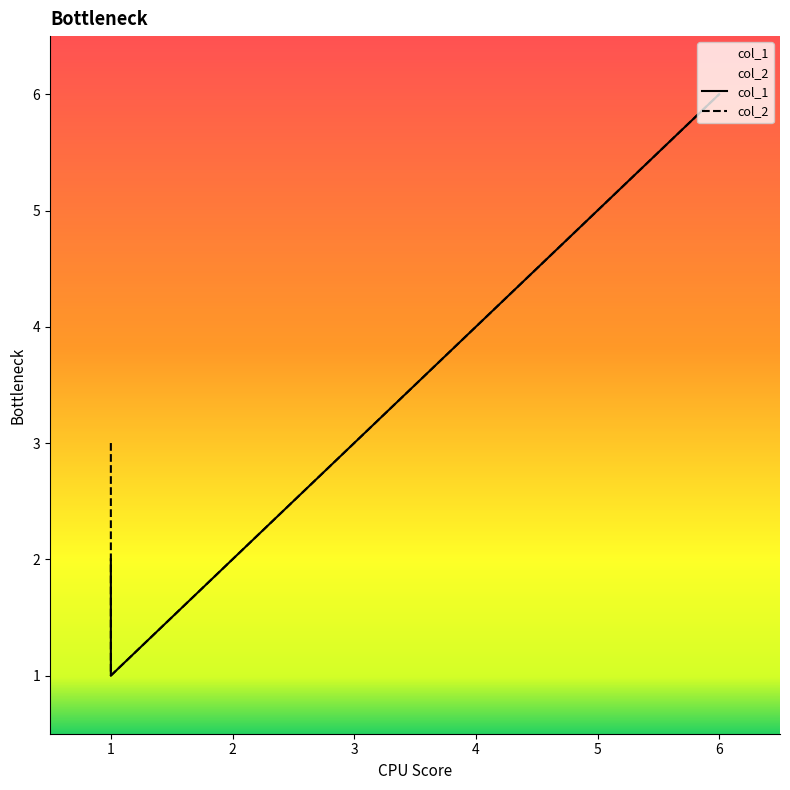

Reading right to left, transcribe all the data shown in this chart.

col_1: 6=6	5=5	4=4	3=3	2=2	1=1	1=2
col_2: 6=6	5=5	4=4	3=3	2=2	1=1	1=3